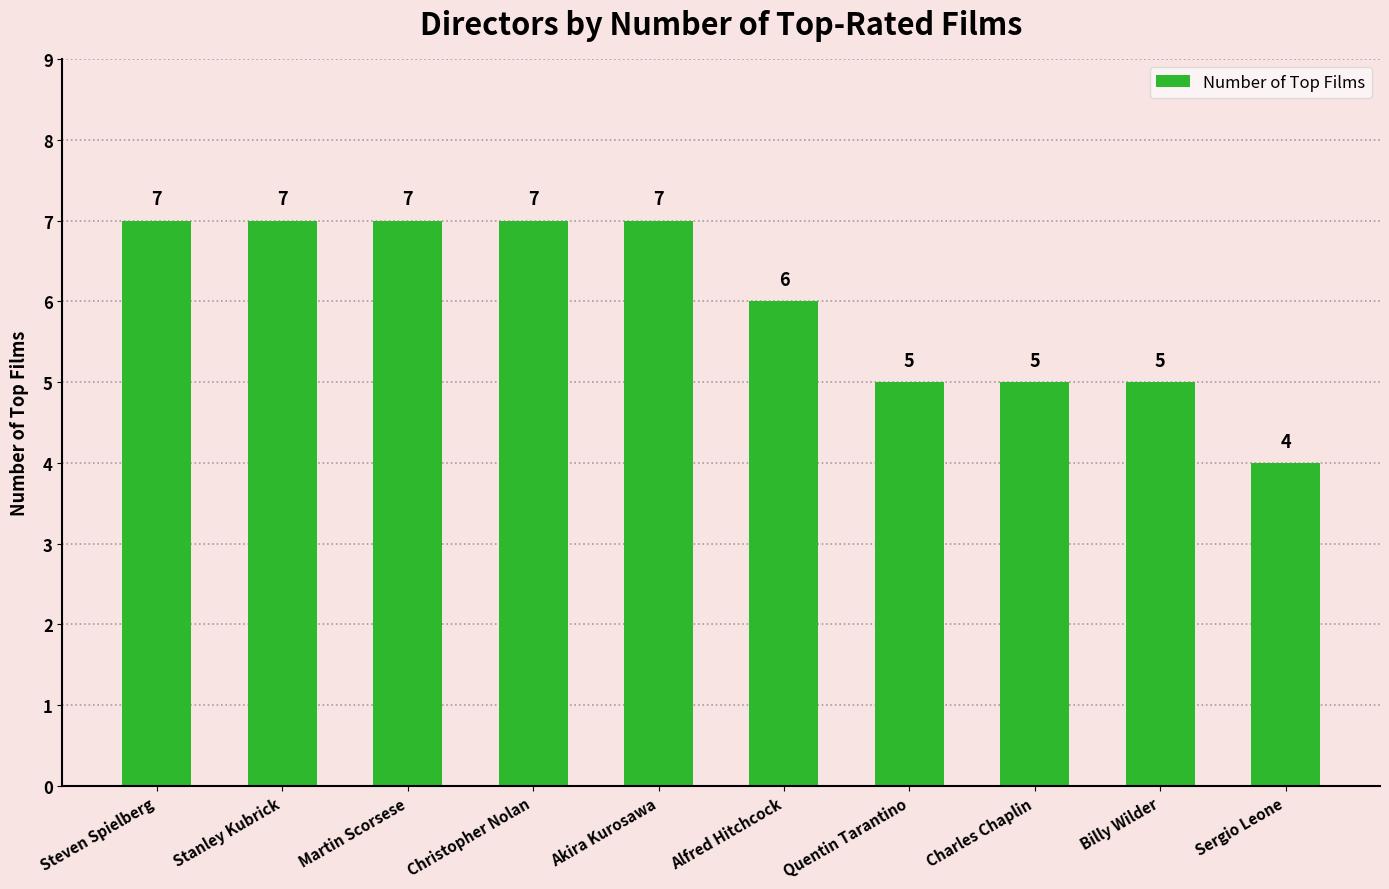

What is the value of the 7th bar from the left?

5